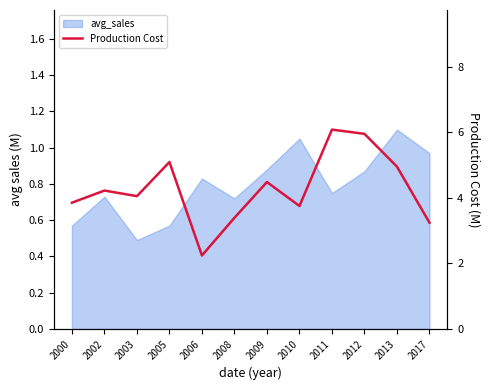

True or false: the data shows 1.1 at 2010.

False